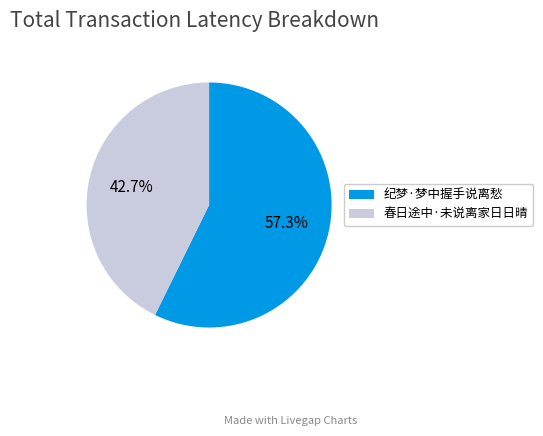

Do 纪梦·梦中握手说离愁 and 春日途中·未说离家日日晴 together represent more than half of the pie?

Yes